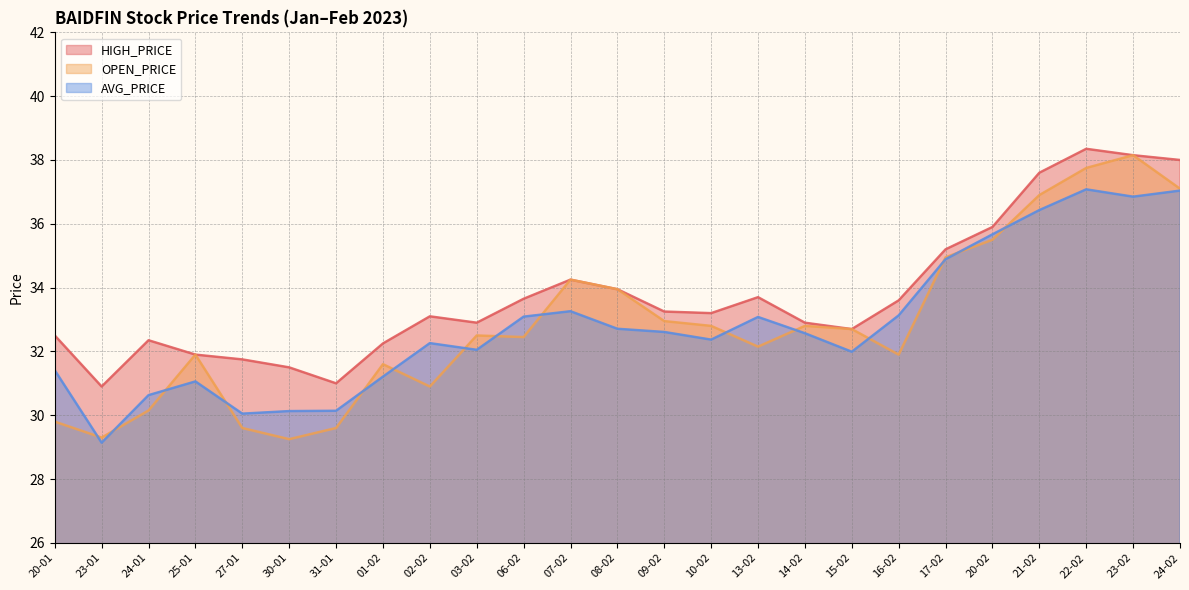

Between 01-02 and 30-01, which is larger?

01-02